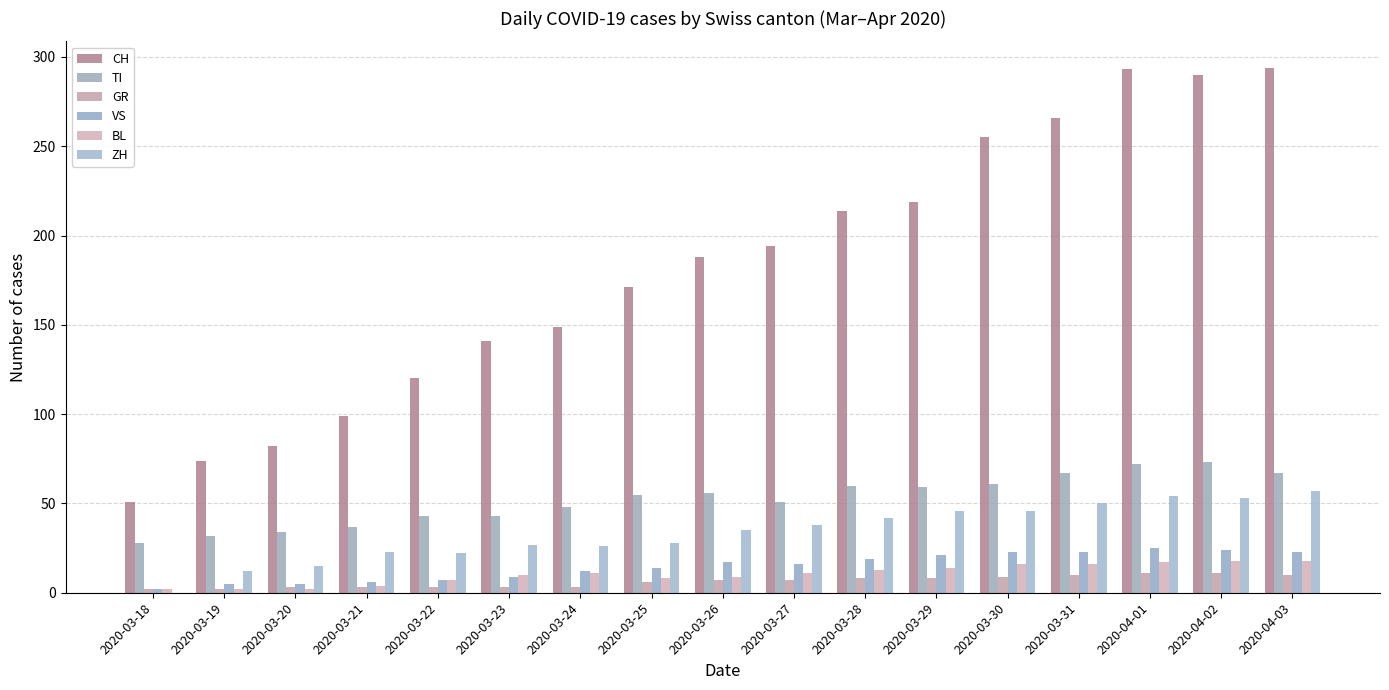

At which category is the sum across all series the highest?

2020-04-01